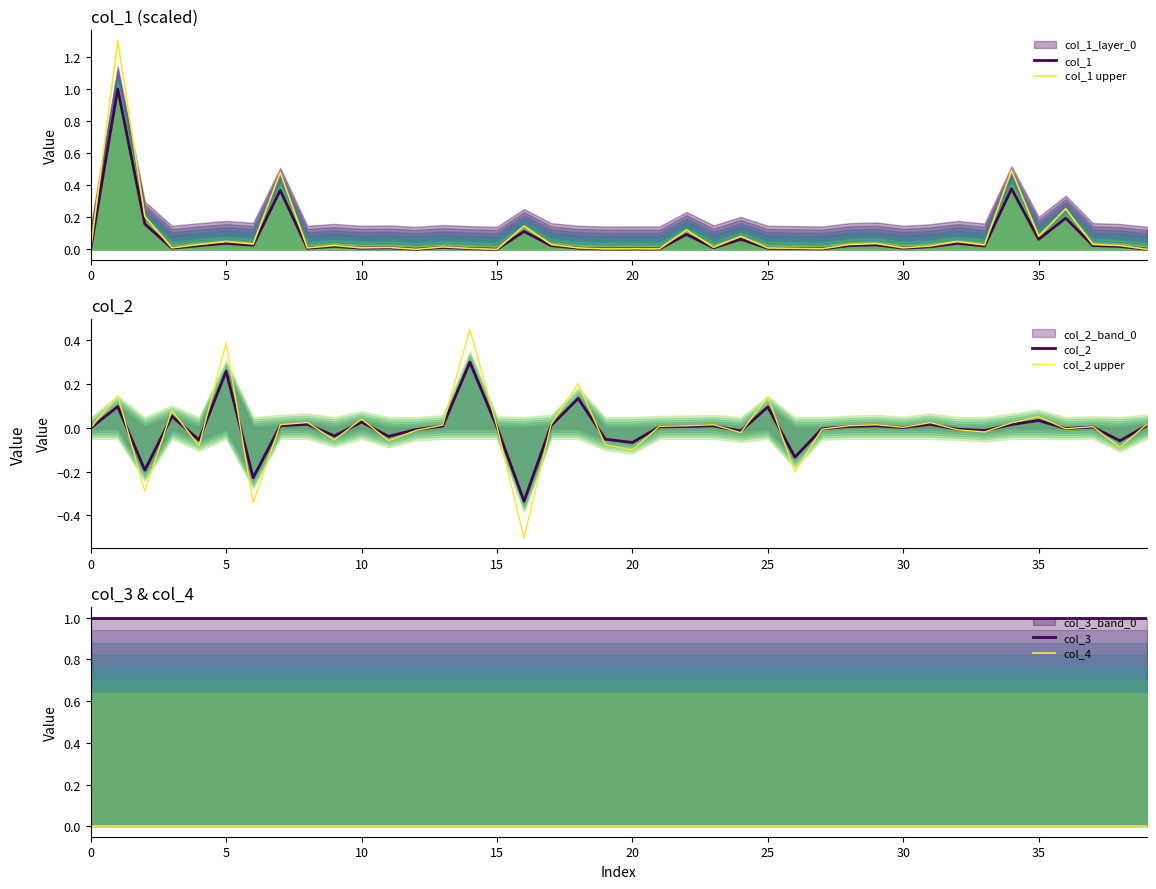

Which has a higher value, 39 or 14?

14